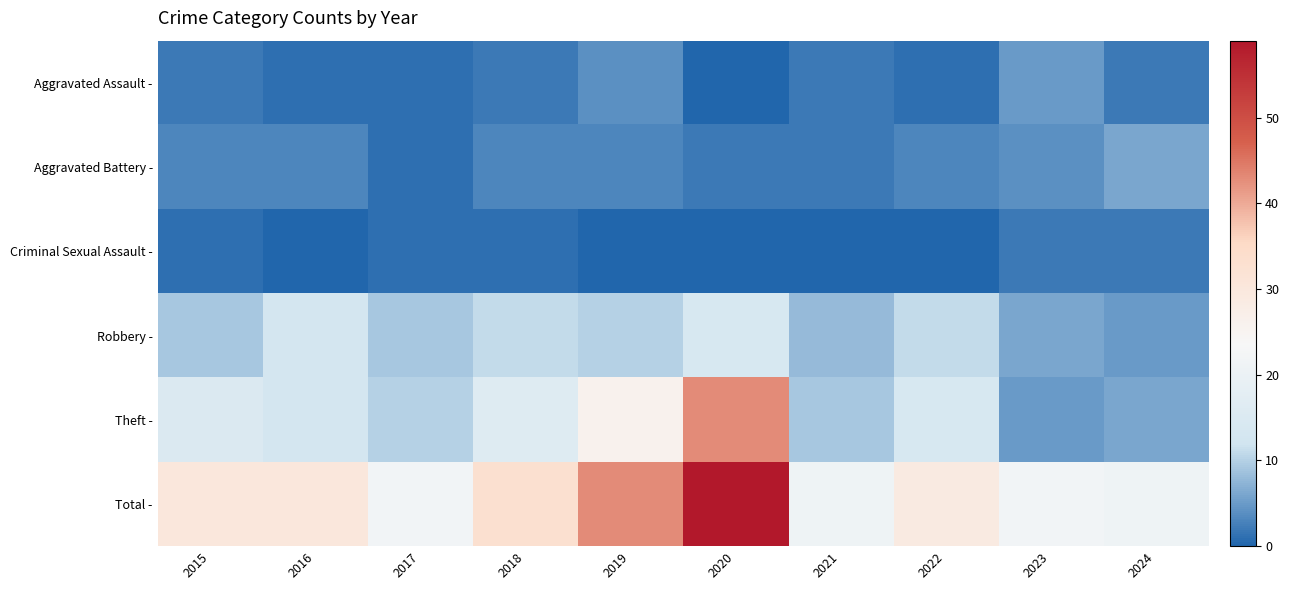

What is the spread (max minus min) of values at 2022?

29